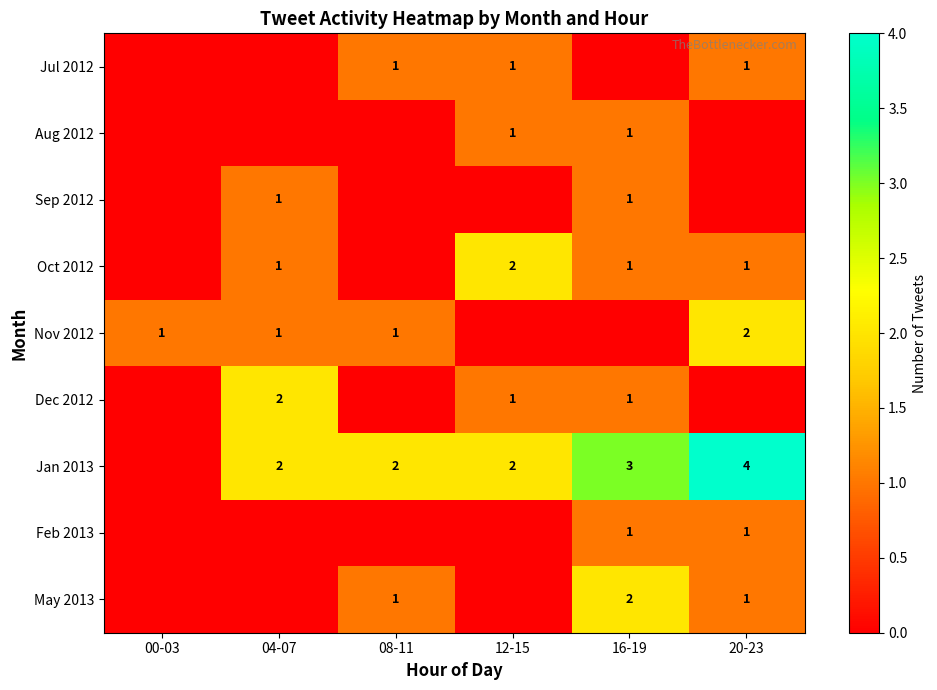

Is it true that Dec 2012 equals 1 at 16-19?

True